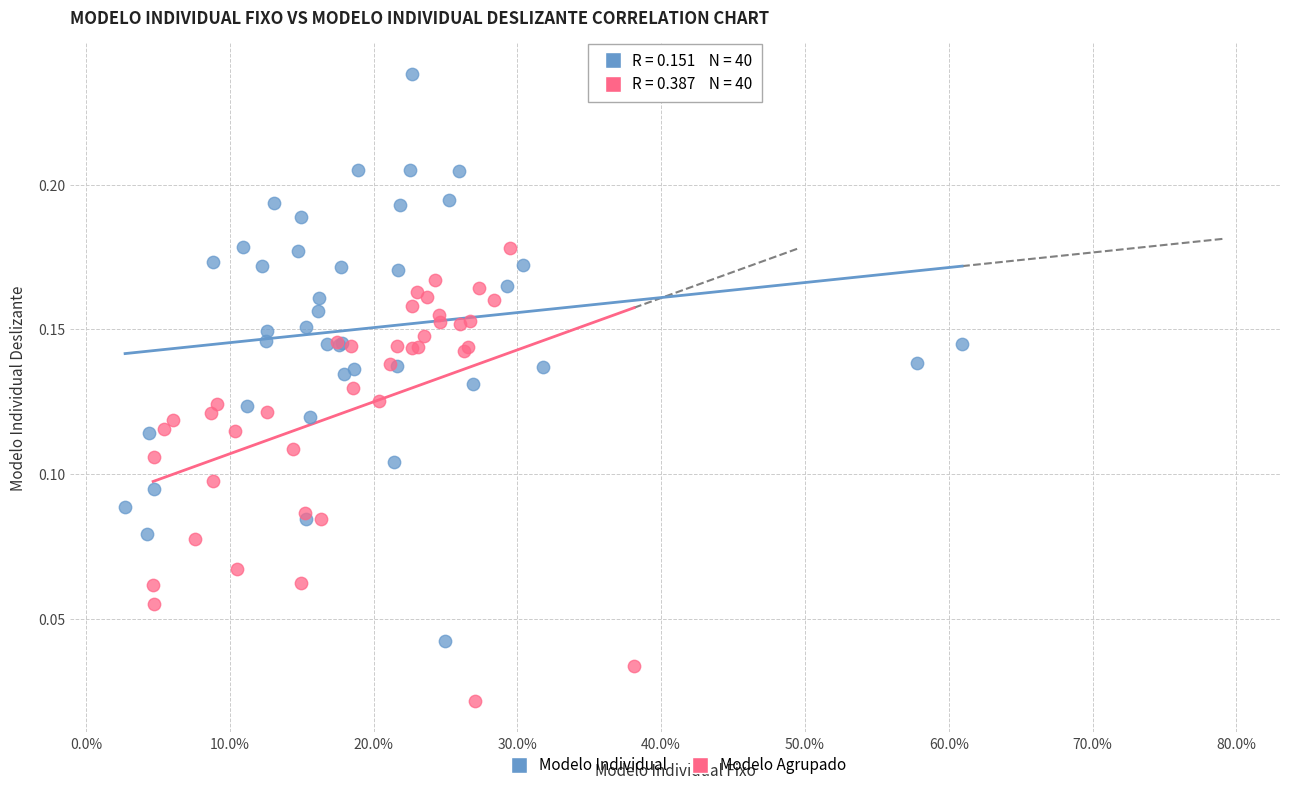

Which series reaches the minimum Y coordinate?

Modelo Agrupado